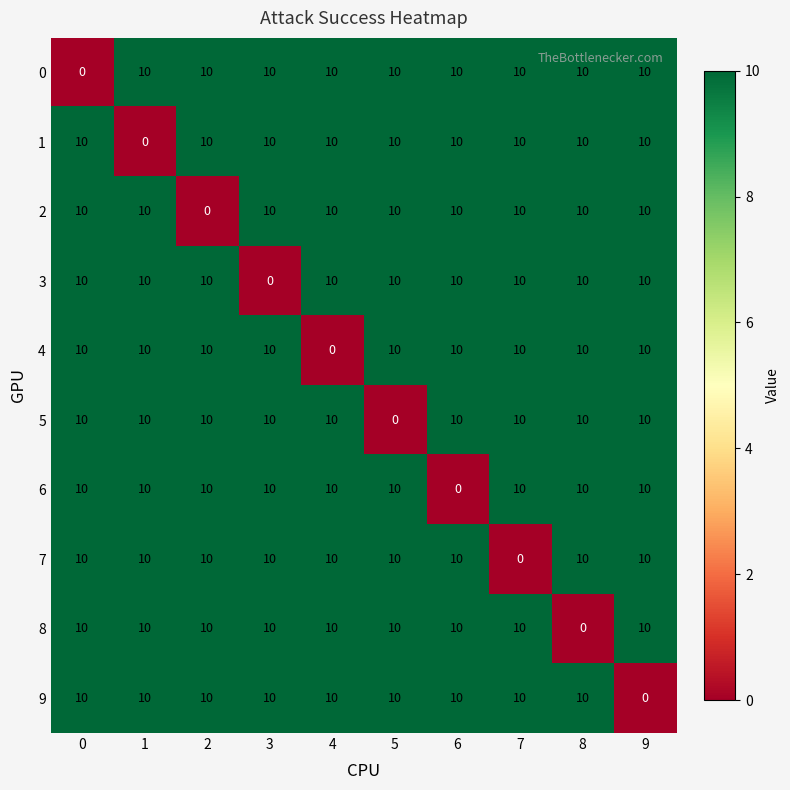

What is the greatest value displayed?

10